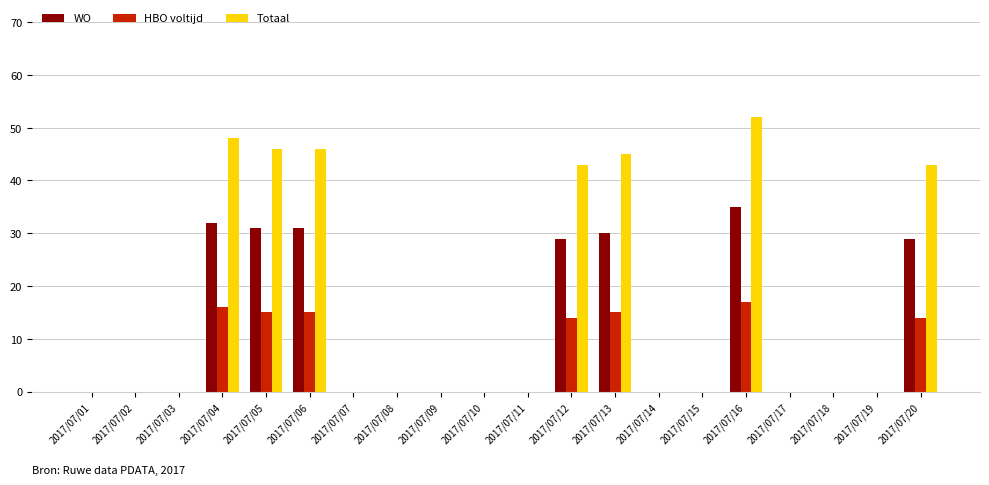

What are all the series names shown in the legend?

WO, HBO voltijd, Totaal